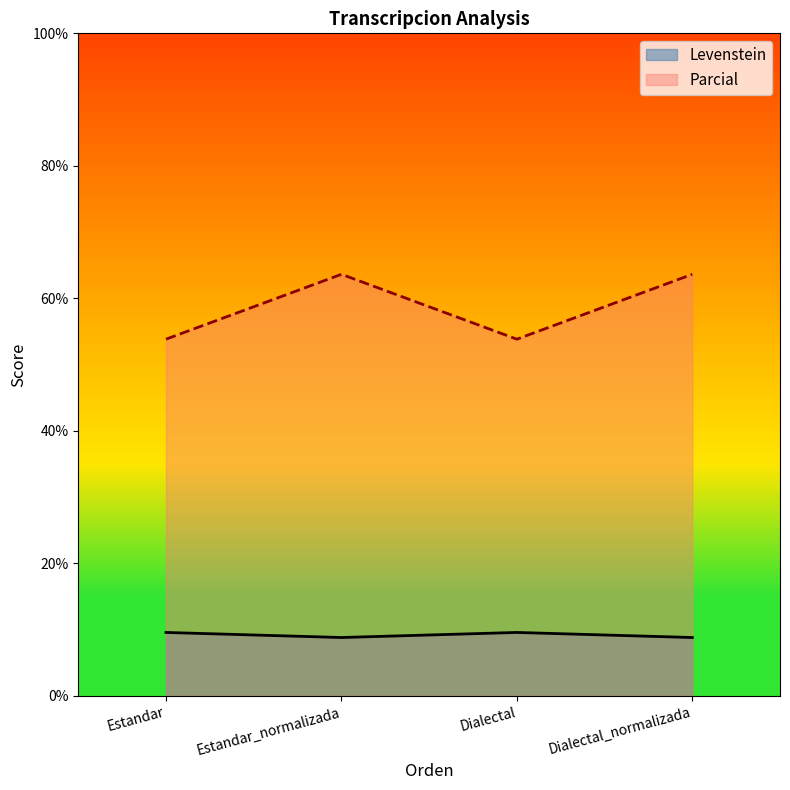

At which category is the sum across all series the highest?

Estandar_normalizada